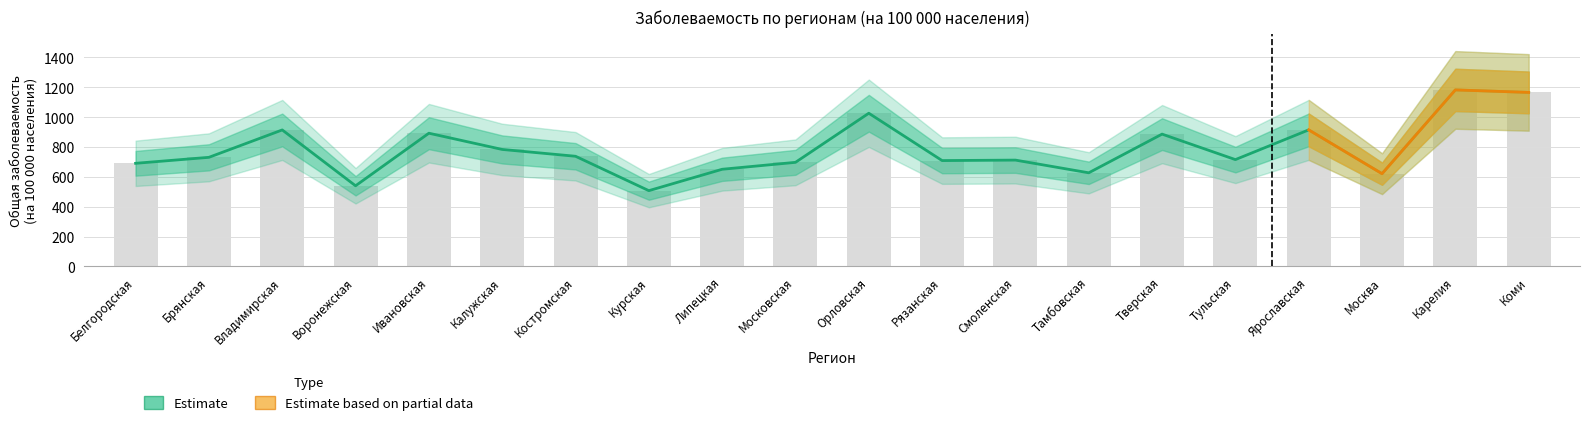

What position from the right is Ивановская?

16